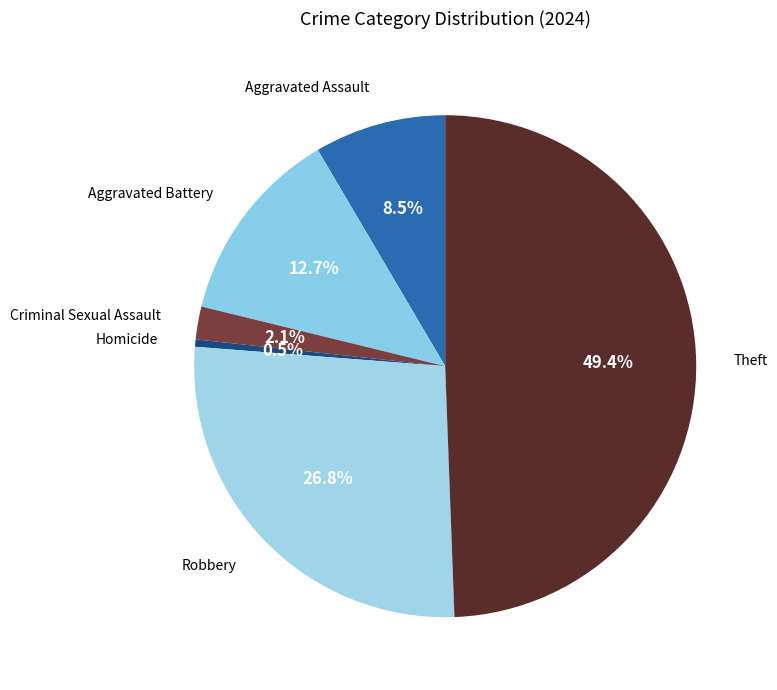

Does any single category account for the majority?

No